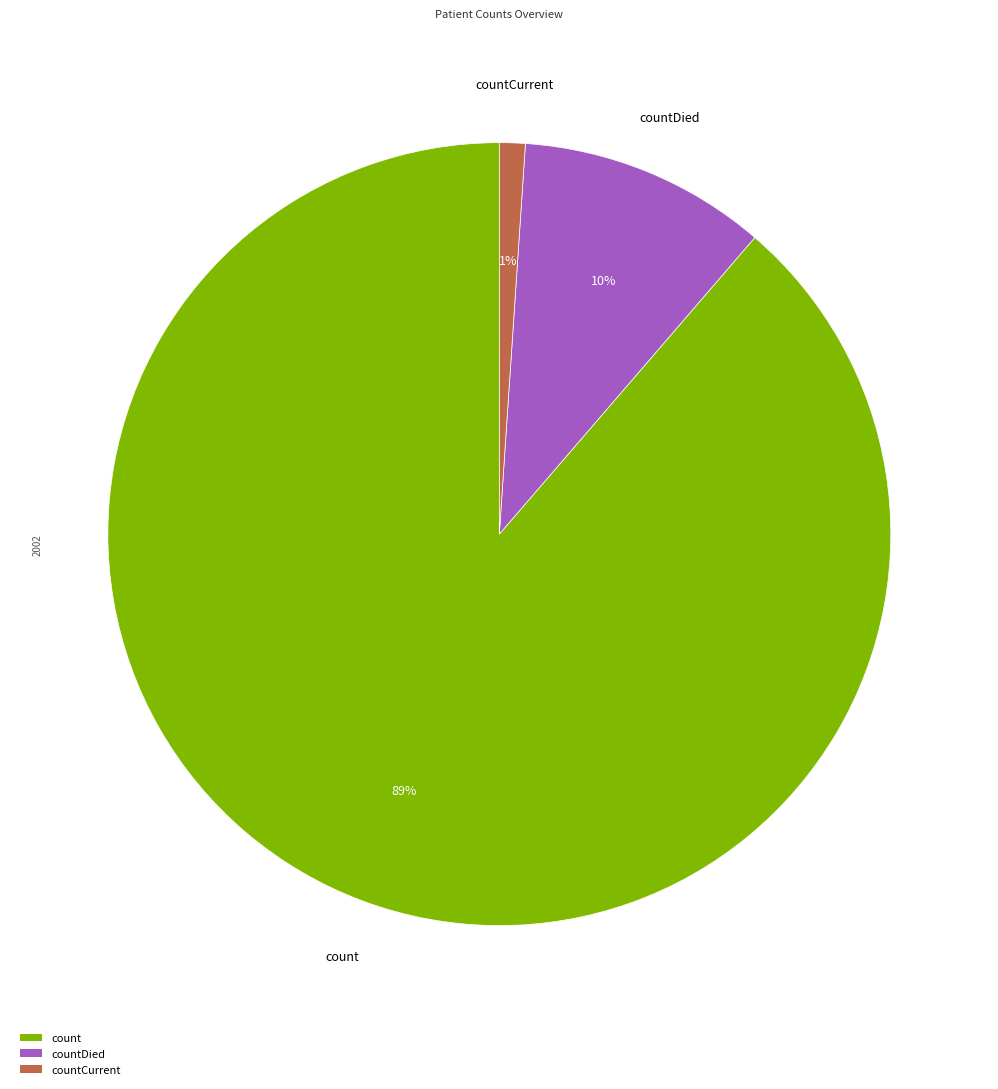

Which slice is the smallest?

countCurrent